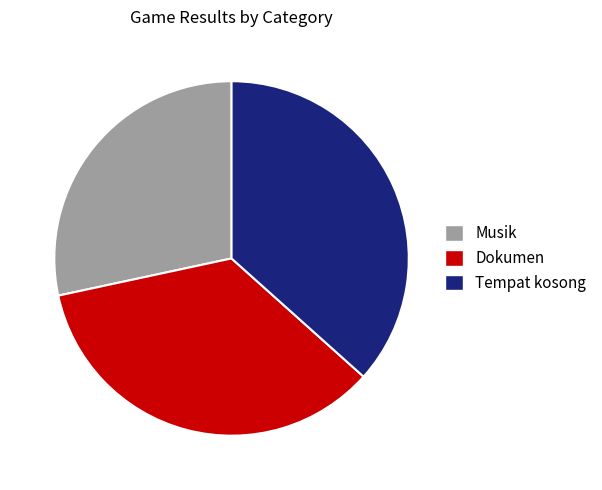

Which category has the smallest portion of the pie?

Musik